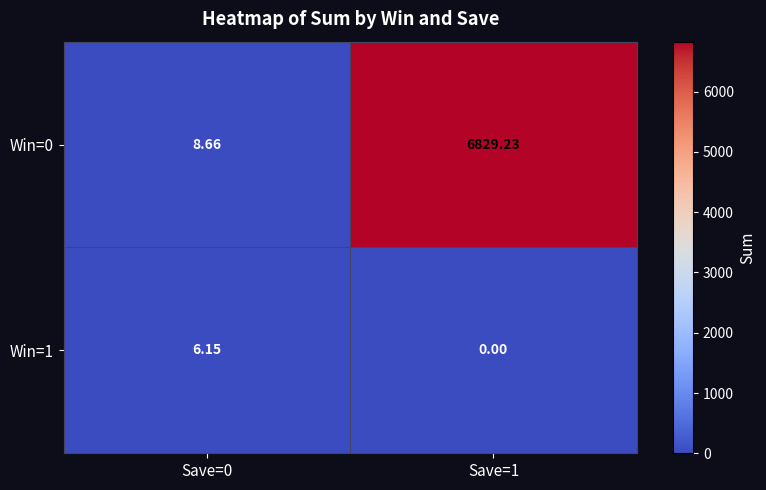

Is the value of Win=0 at Save=1 greater than the value of Win=1 at Save=1?

Yes